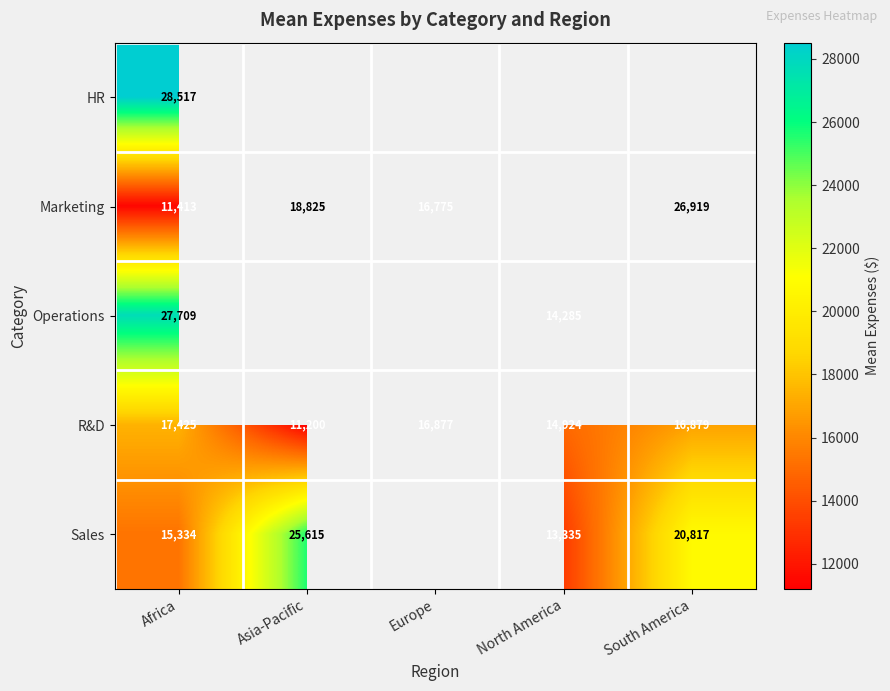

Is the value of Marketing at Asia-Pacific greater than the value of R&D at North America?

Yes